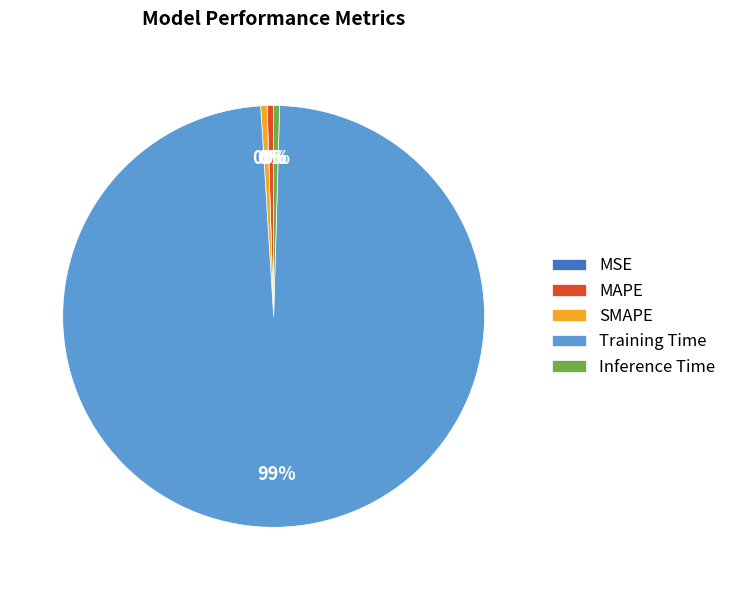

Does Inference Time account for over 50% of the chart?

No